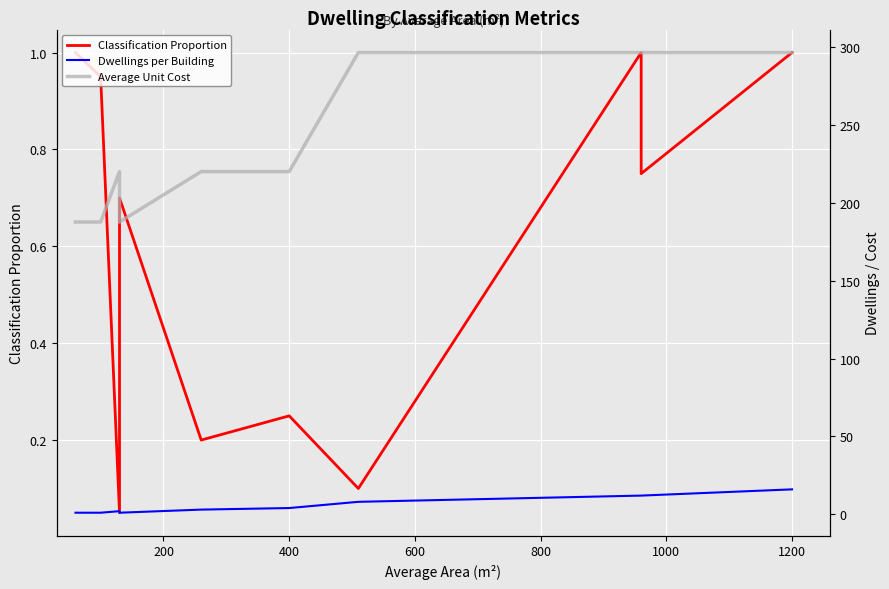

What is the value of the Classification Proportion point at the 1st from the left?

1.0